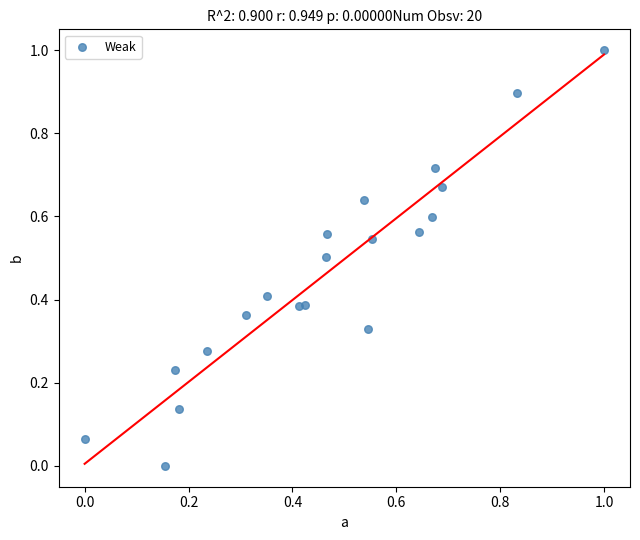

What is the range of X values (max minus min)?

1.0